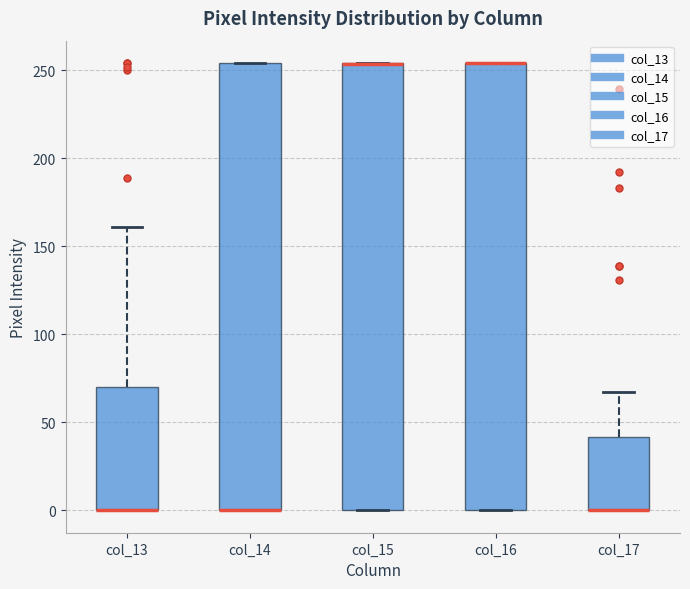

Reading left to right, read every box against the y-axis: the position of its median line, the range the box covers, and the ends of its whiskers. The values are not printed on the chart, so give them approximately, as read against the axis.

col_13: median 0 (drawn on the box's lower edge), box 0 to 70, whiskers 0 to 160
col_14: median 0 (drawn on the box's lower edge), box 0 to 255, whiskers 0 to 255
col_15: median 255 (drawn on the box's upper edge), box 0 to 255, whiskers 0 to 255
col_16: median 255 (drawn on the box's upper edge), box 0 to 255, whiskers 0 to 255
col_17: median 0 (drawn on the box's lower edge), box 0 to 40, whiskers 0 to 65